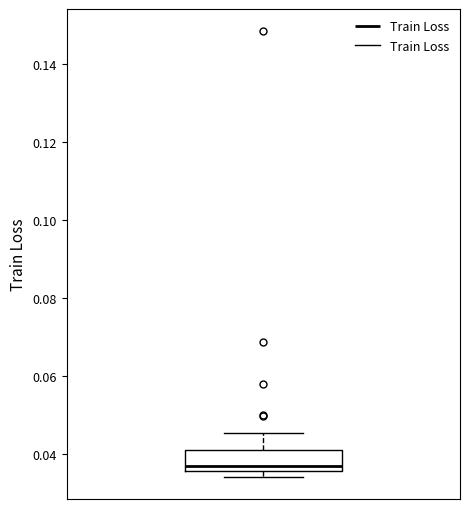

Where does the upper whisker of the box end on the y-axis? The values are not printed on the chart, so give them approximately, as read against the axis.

0.046